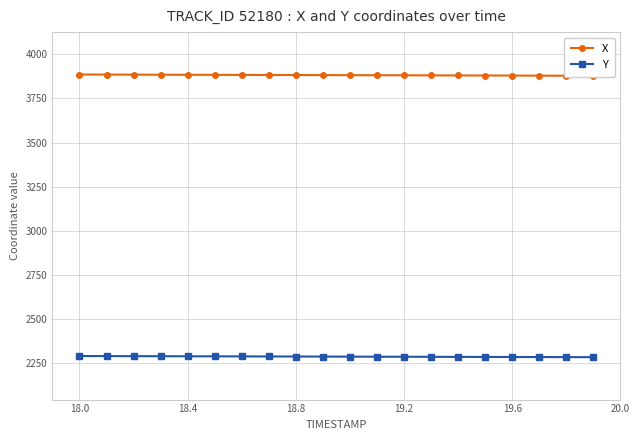

What is the minimum value for Y?

2282.1